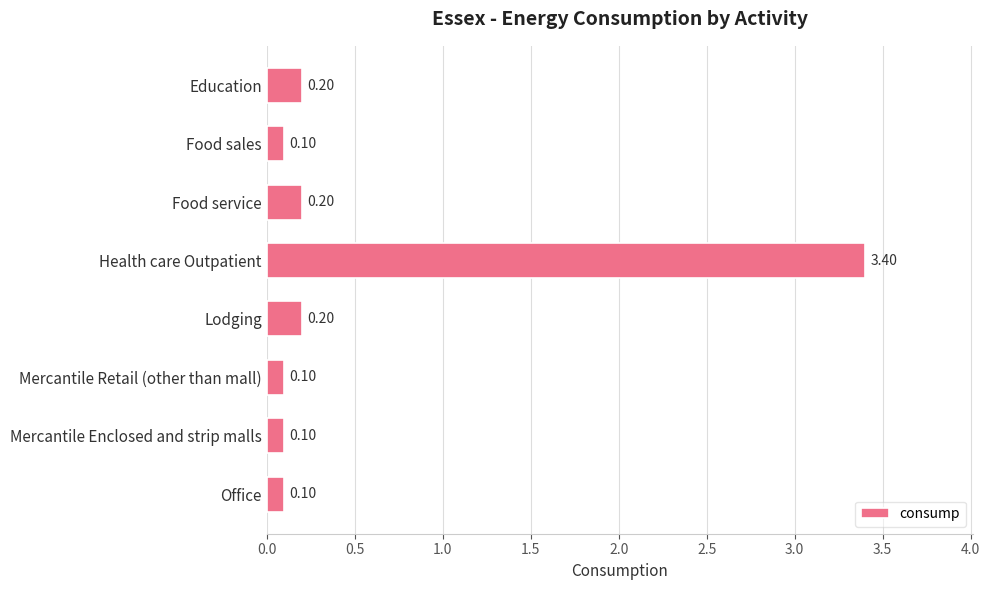

What is the label of the 2nd bar from the top?

Food sales